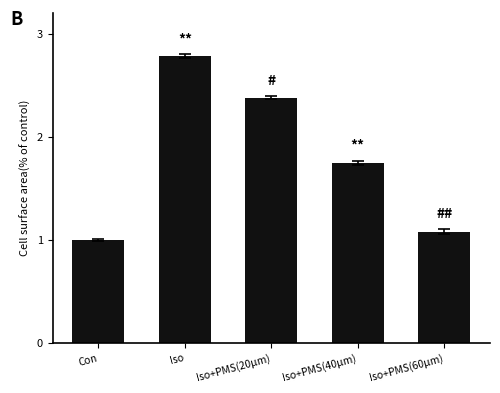

What is the sum of all values?

9.0